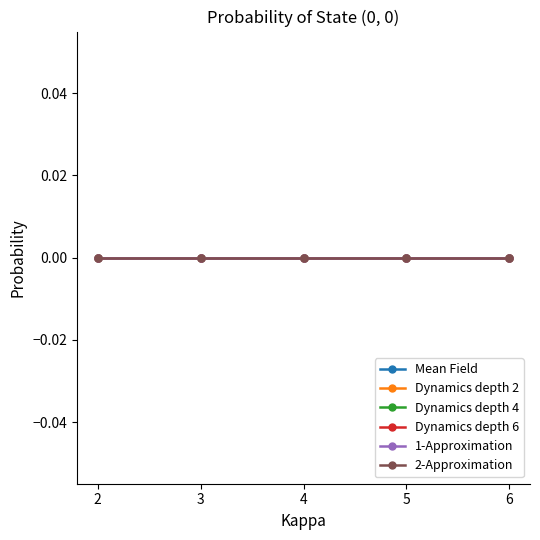

How many lines are shown in the chart?

6